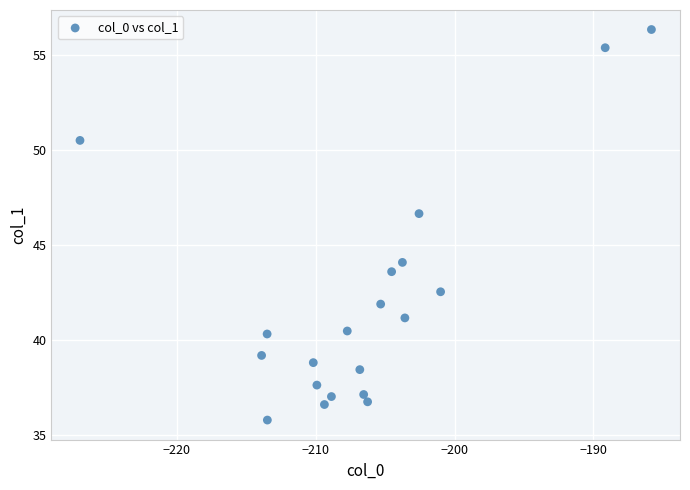

What Y value in the scatter plot is closest to 46?

46.7